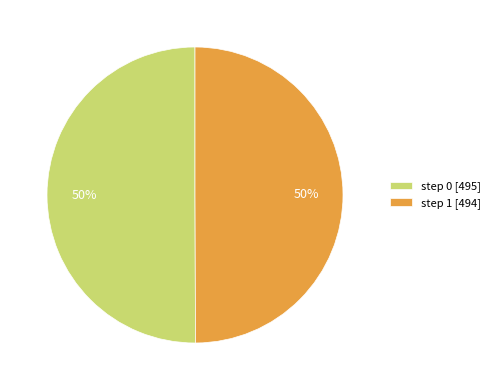

Is it true that step 1 [494] is 50% of the pie?

True